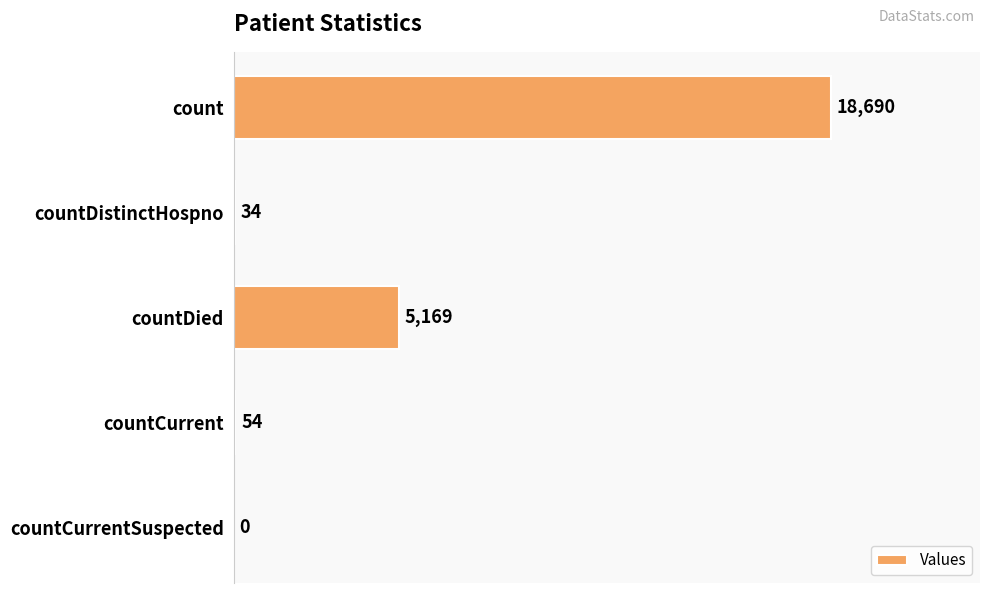

What is the greatest value displayed?

18690